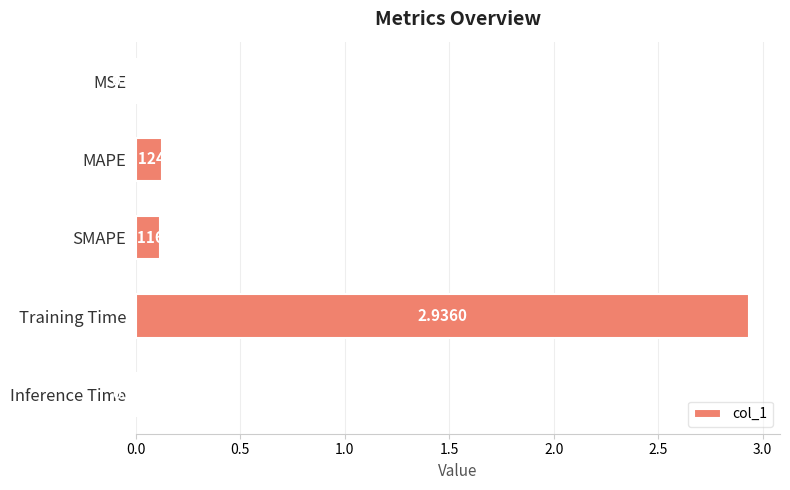

Between MSE and Inference Time, which is larger?

Inference Time